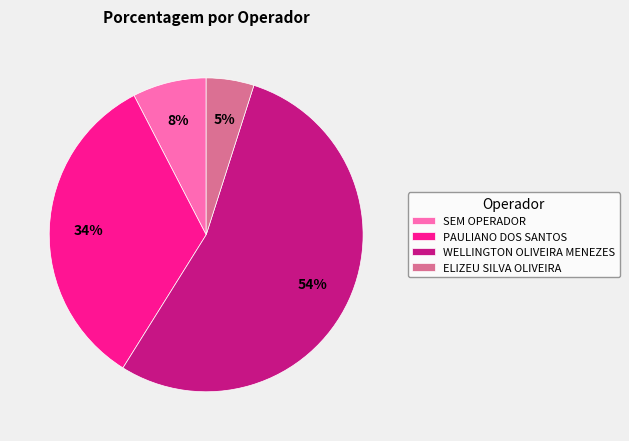

Count the number of slices in the pie.

4